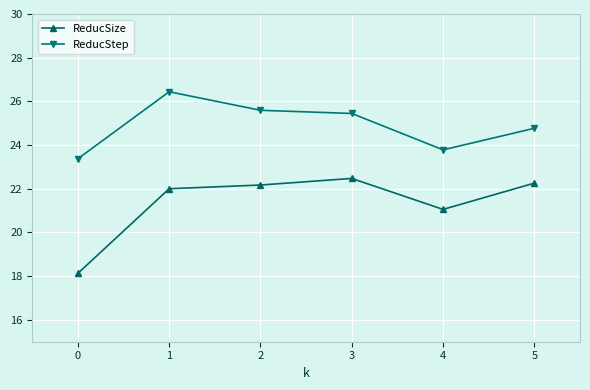

How many values in the ReducStep series are below 25?

3